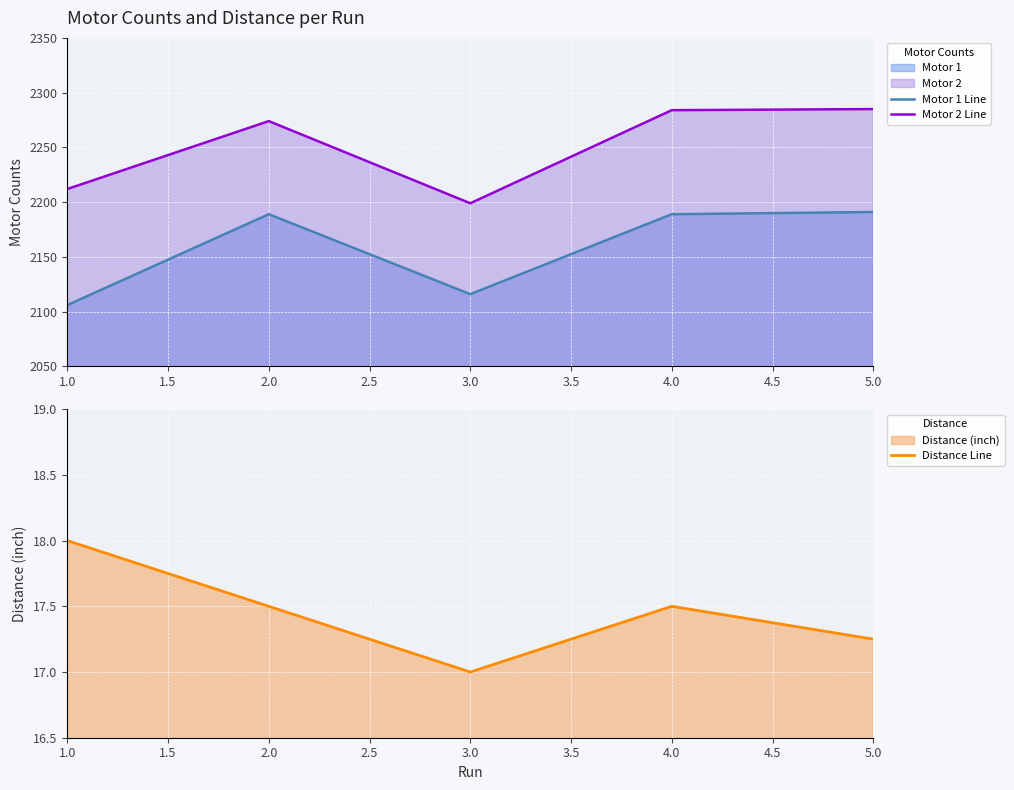

How many data points does each series have?

5